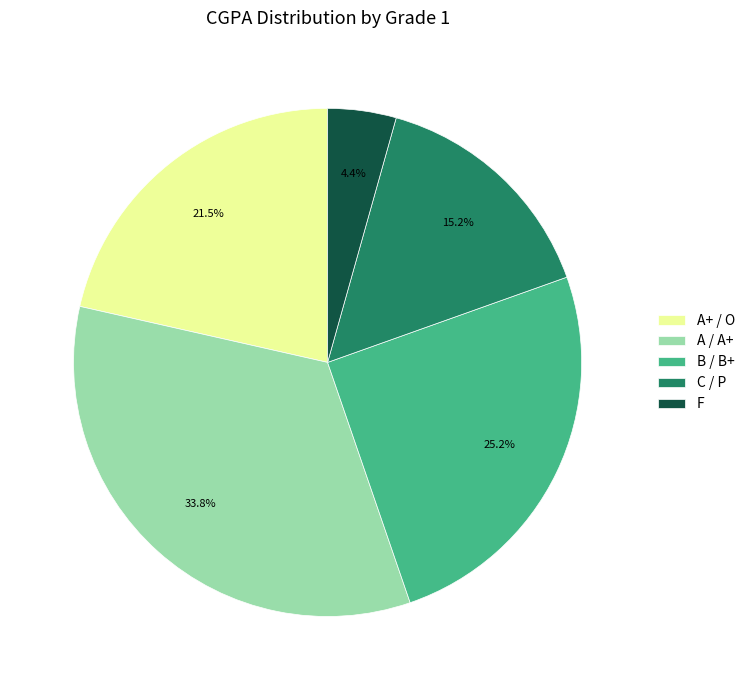

What is the smallest slice in the pie chart?

F